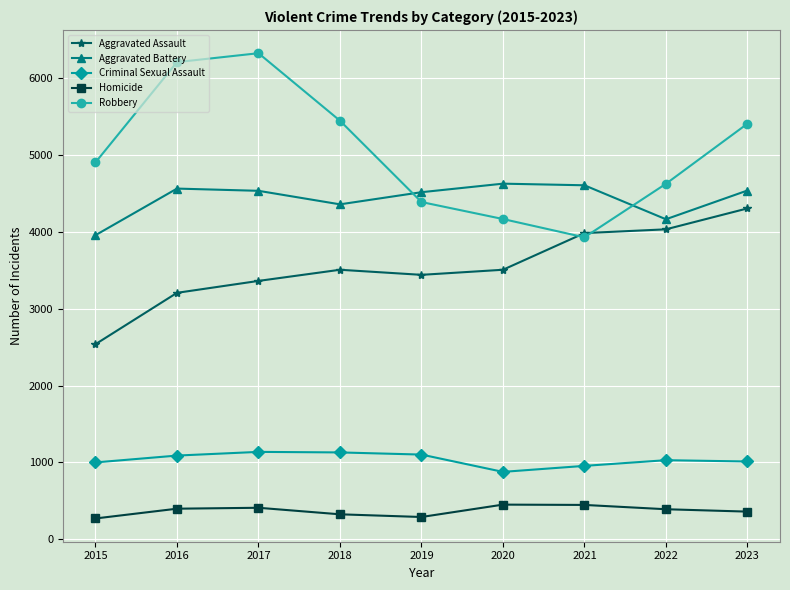

Rank the series at 2015 from lowest to highest value.

Homicide, Criminal Sexual Assault, Aggravated Assault, Aggravated Battery, Robbery